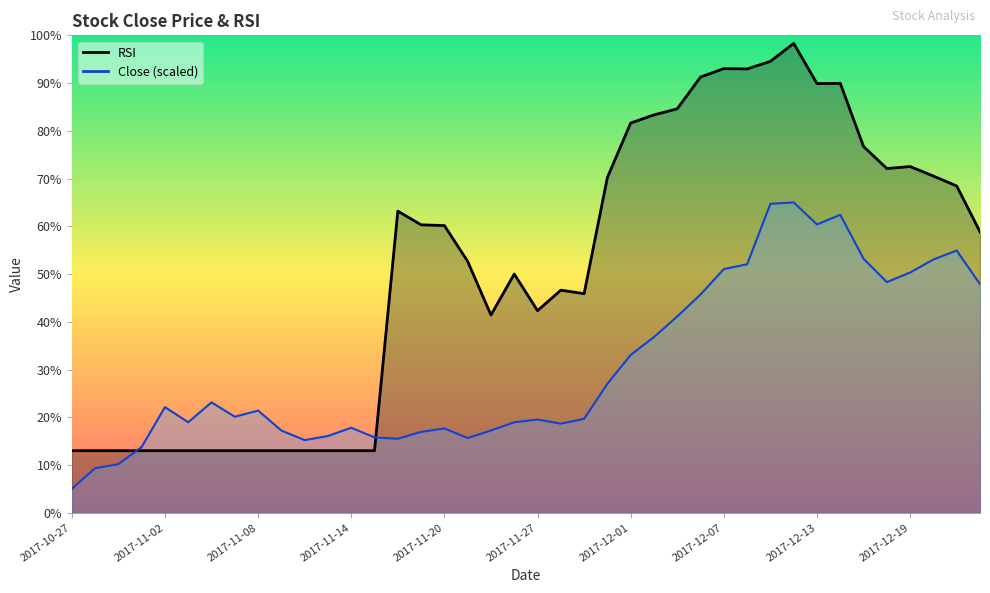

What is the approximate value of RSI_line at 14?

63.2